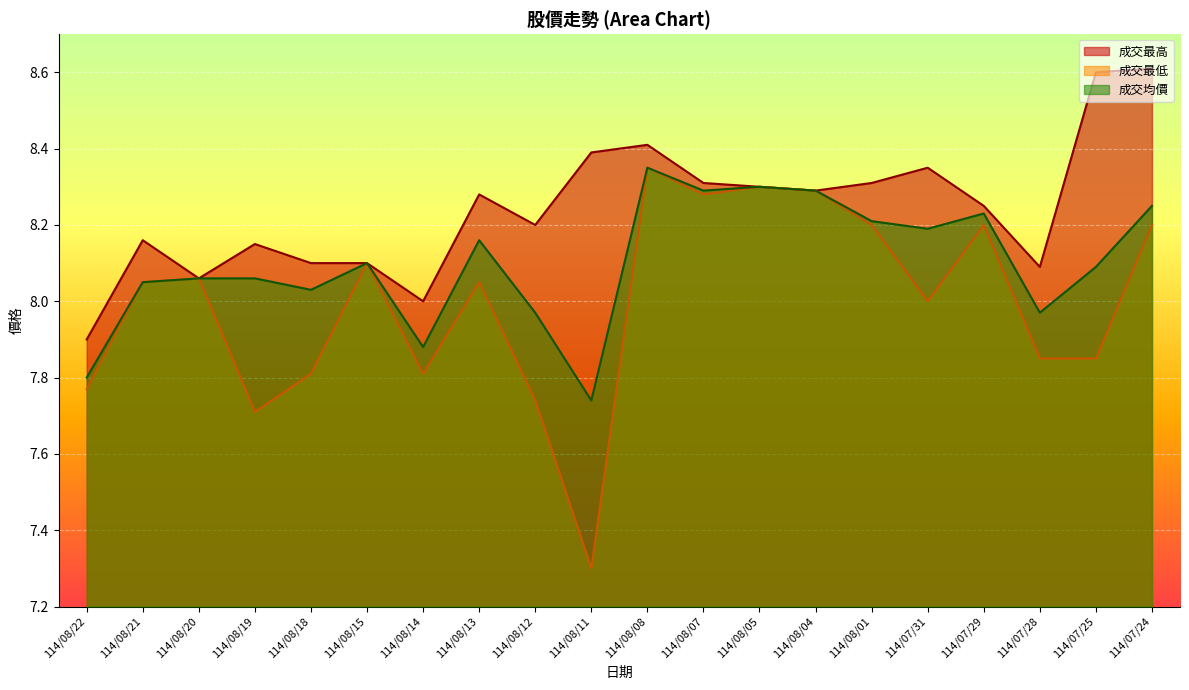

What is the total value across all series at 114/08/20?

24.2